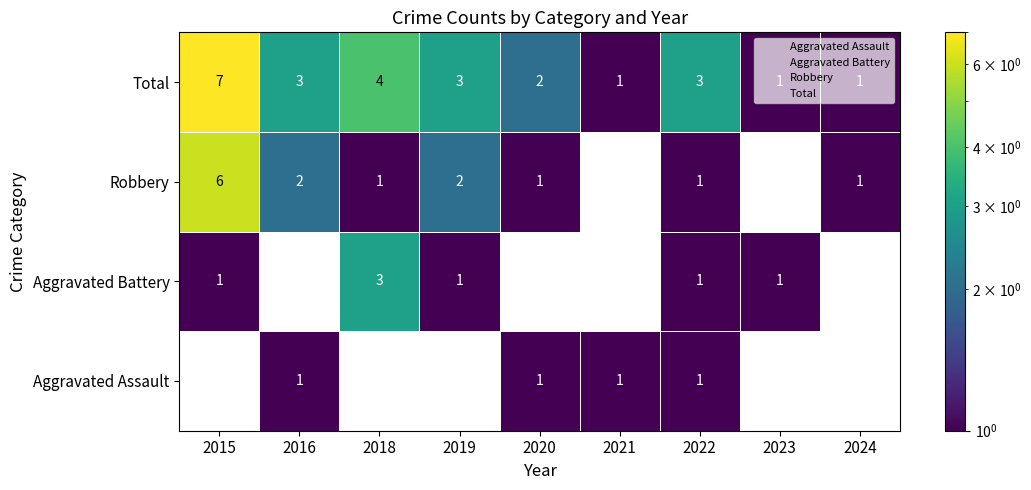

Count the number of data series in this chart.

4